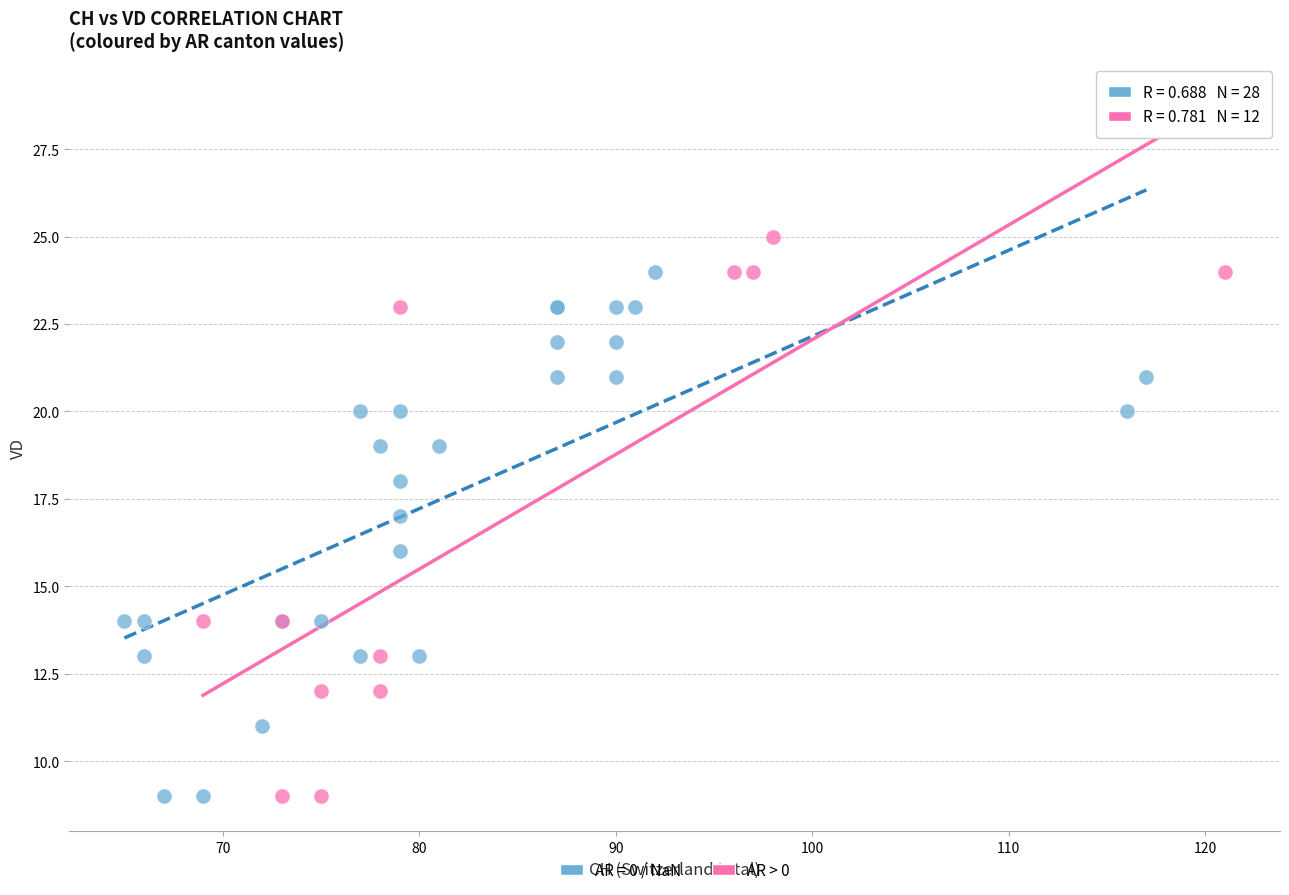

Which series has the largest Y range (max minus min)?

AR > 0